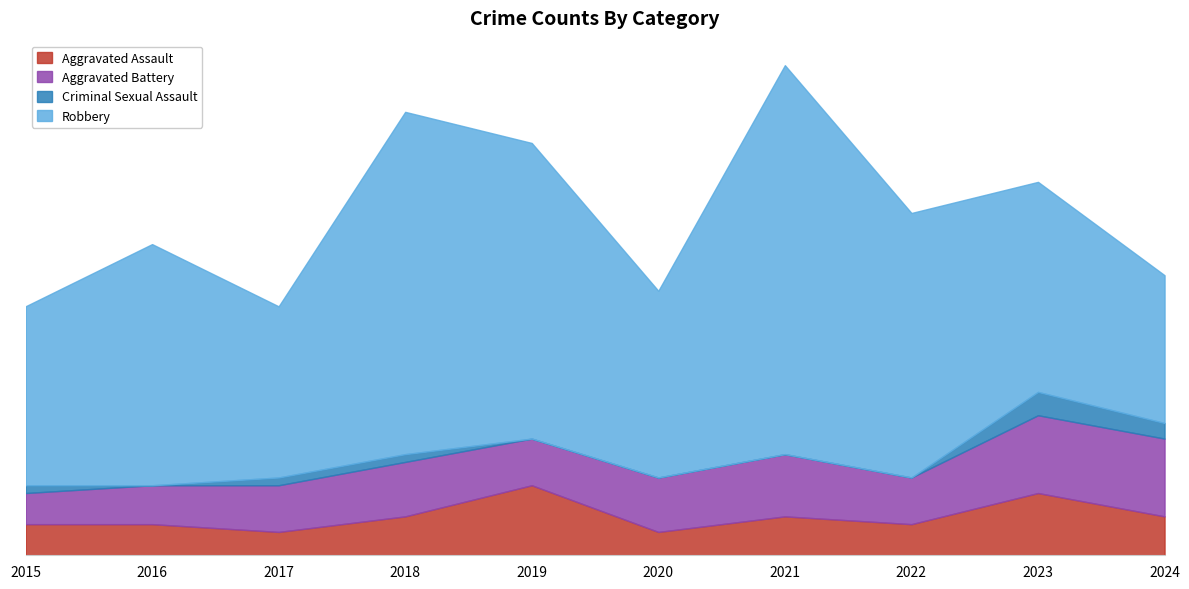

What are all the series names shown in the legend?

Aggravated Assault, Aggravated Battery, Criminal Sexual Assault, Robbery